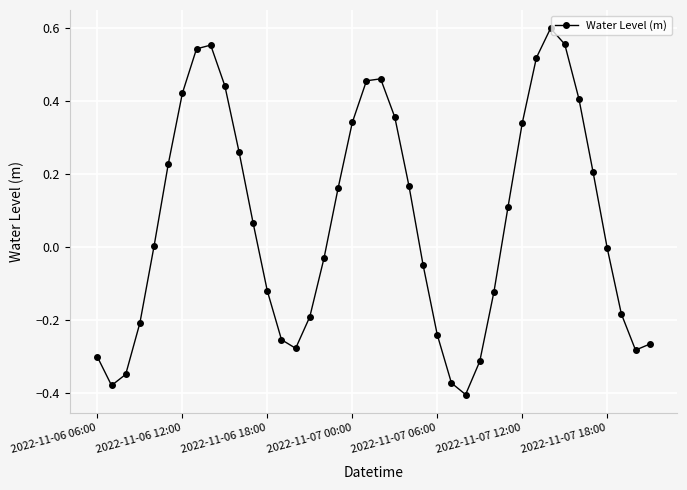

What is the difference between the maximum and minimum values?

1.0